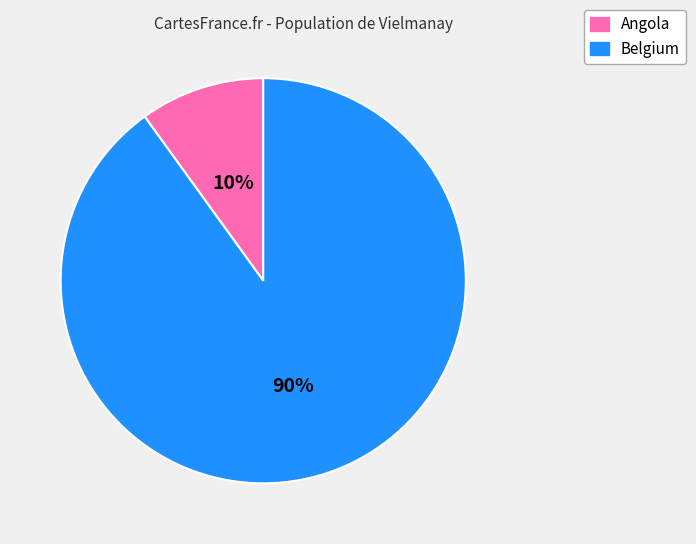

Is there any slice that represents more than half of the pie?

Yes